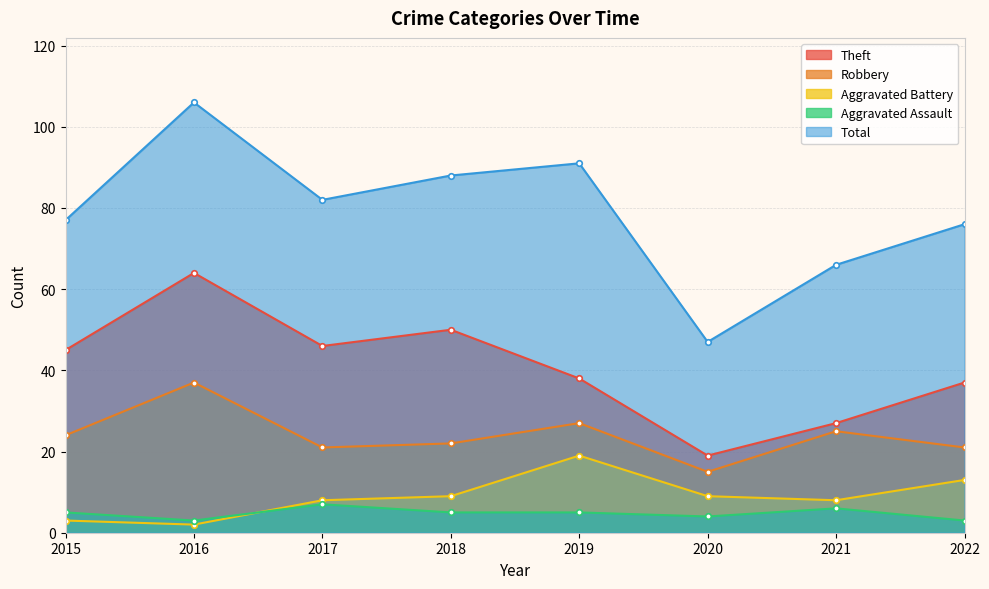

Reading left to right, list all the values displayed in this chart.

Theft: 2015=45	2016=64	2017=46	2018=50	2019=38	2020=19	2021=27	2022=37
Robbery: 2015=24	2016=37	2017=21	2018=22	2019=27	2020=15	2021=25	2022=21
Aggravated Battery: 2015=3	2016=2	2017=8	2018=9	2019=19	2020=9	2021=8	2022=13
Aggravated Assault: 2015=5	2016=3	2017=7	2018=5	2019=5	2020=4	2021=6	2022=3
Total: 2015=77	2016=106	2017=82	2018=88	2019=91	2020=47	2021=66	2022=76